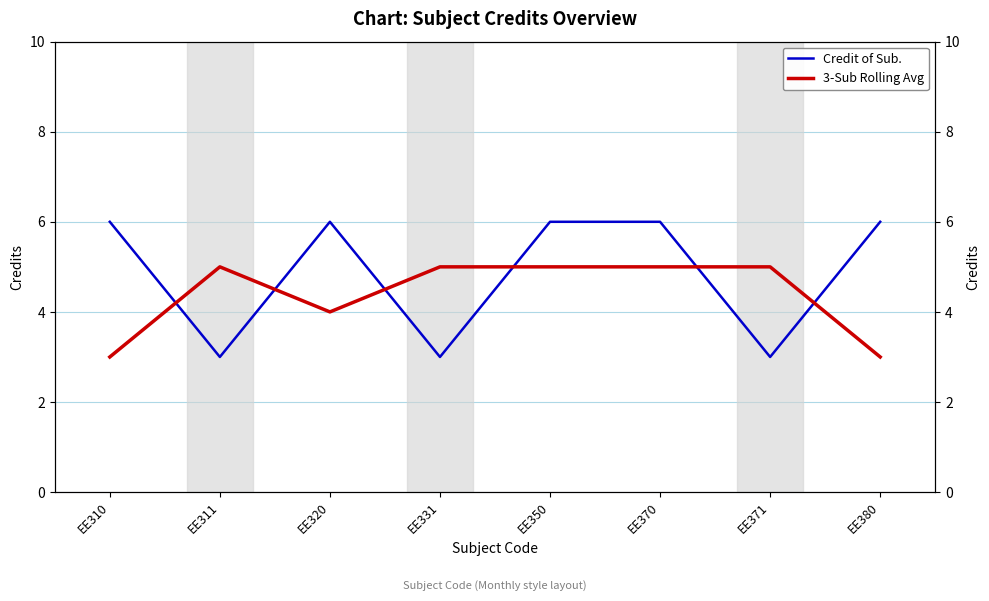

The 3-Sub Rolling Avg series shows 5 at EE370. True or false?

True